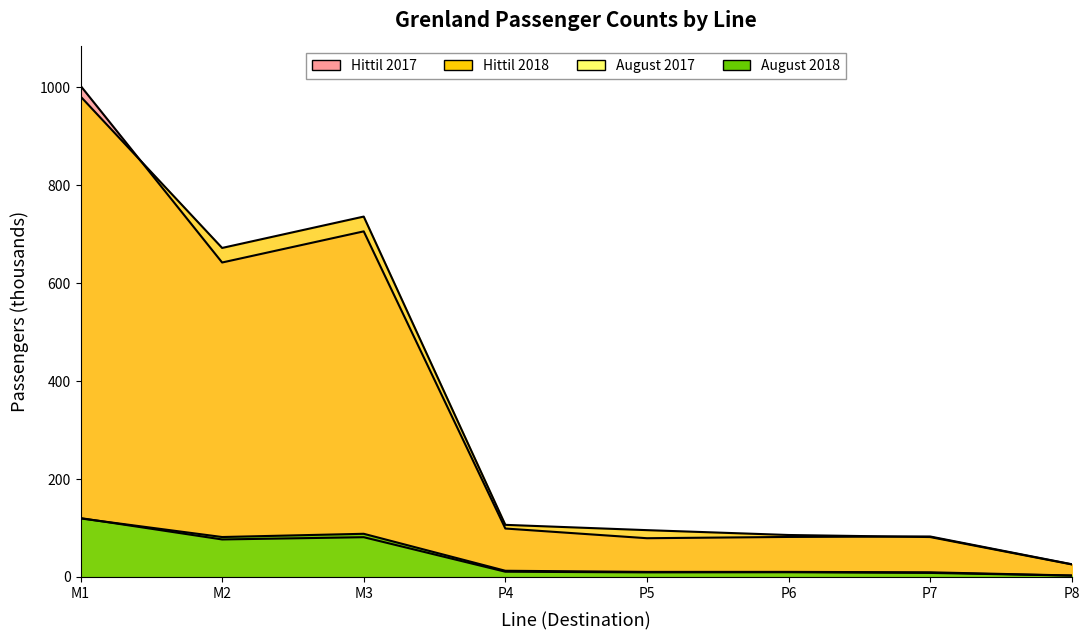

What is the minimum value shown in the chart?

2.8